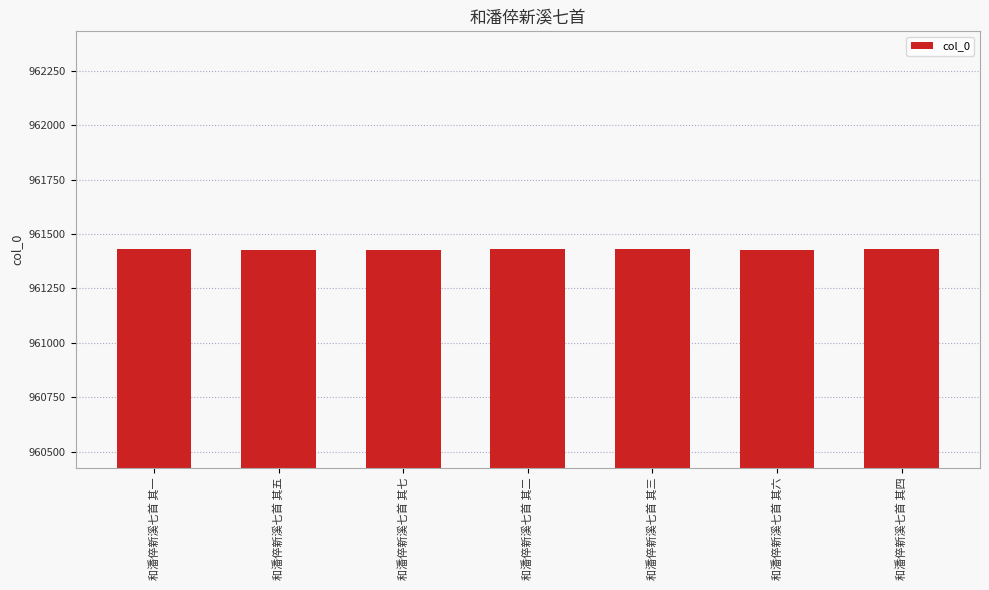

What position from the left is 和潘倅新溪七首 其一?

1